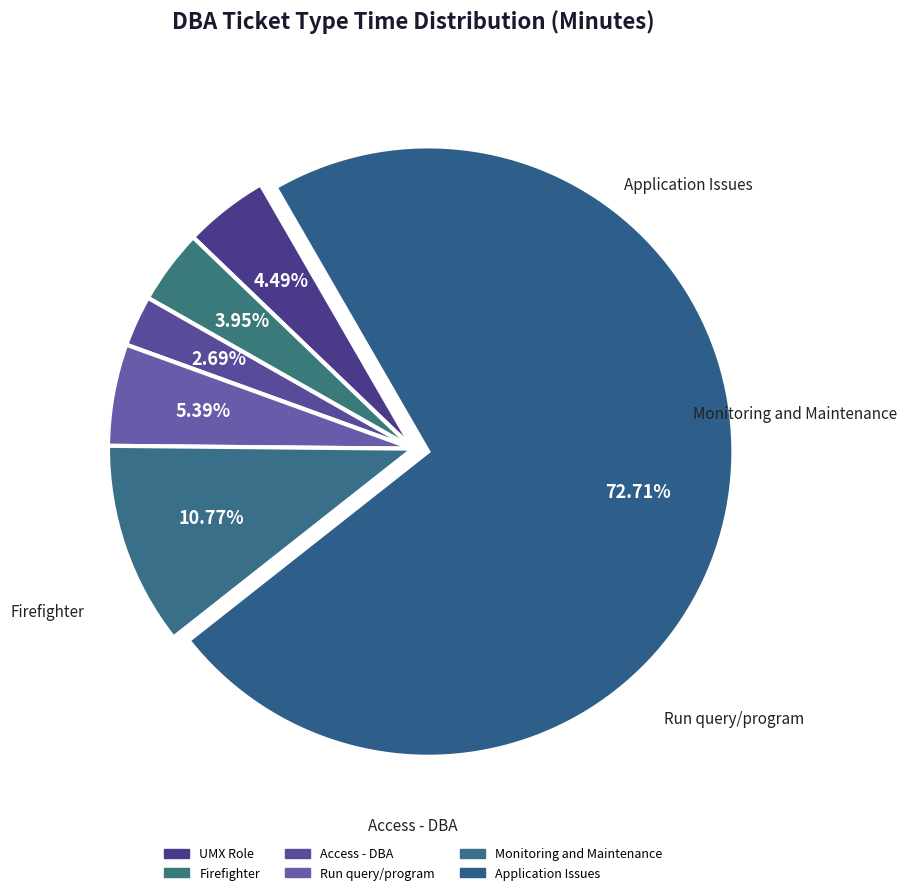

Count the number of slices in the pie.

6